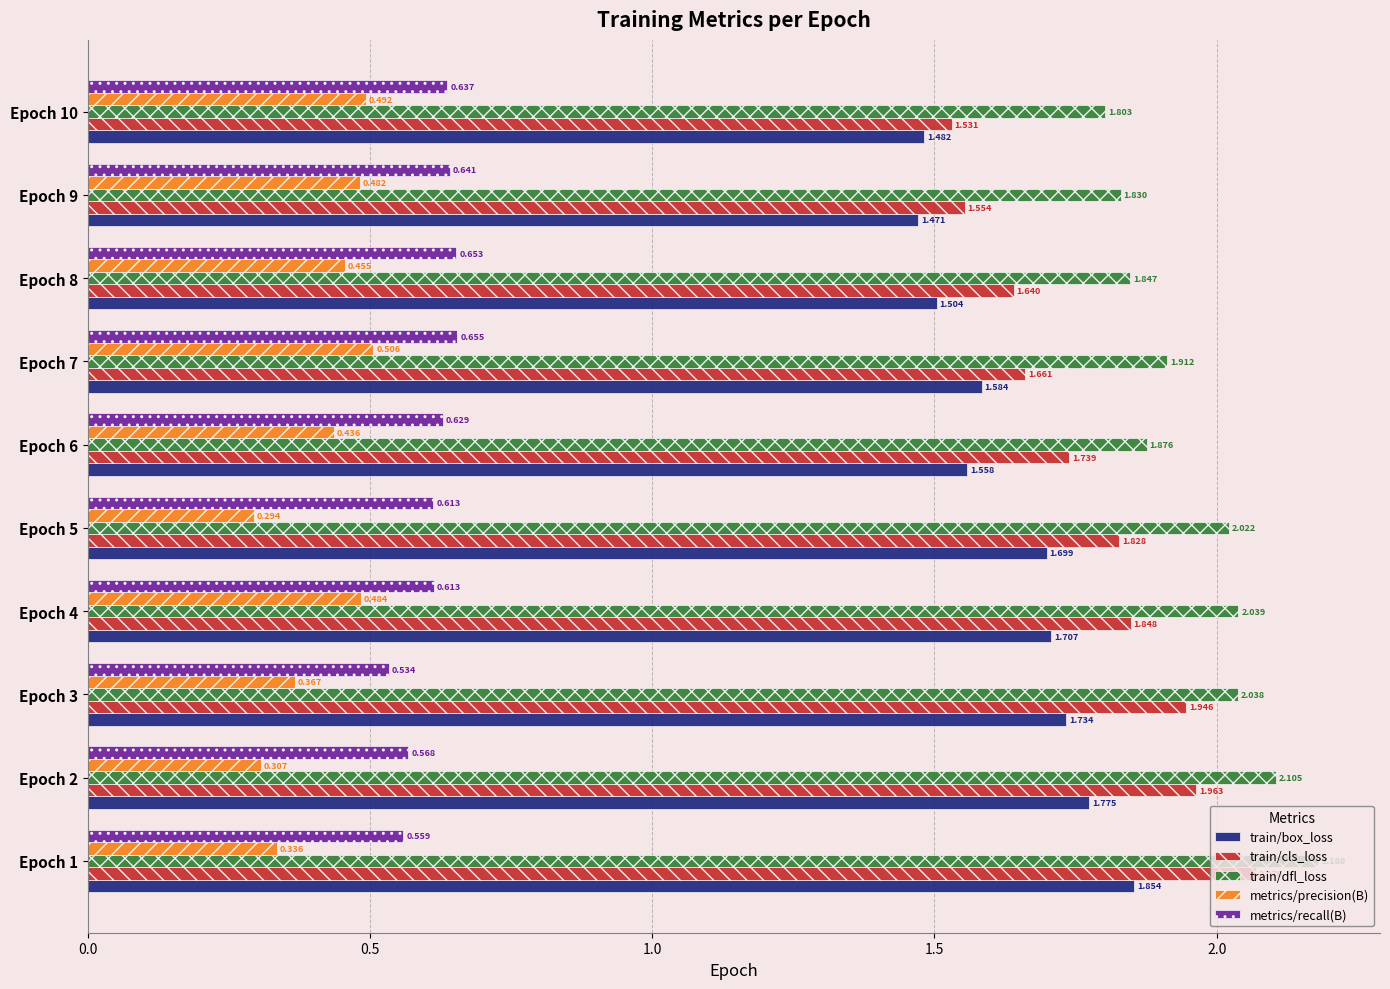

Which series changed the most between Epoch 2 and Epoch 10?

train/cls_loss